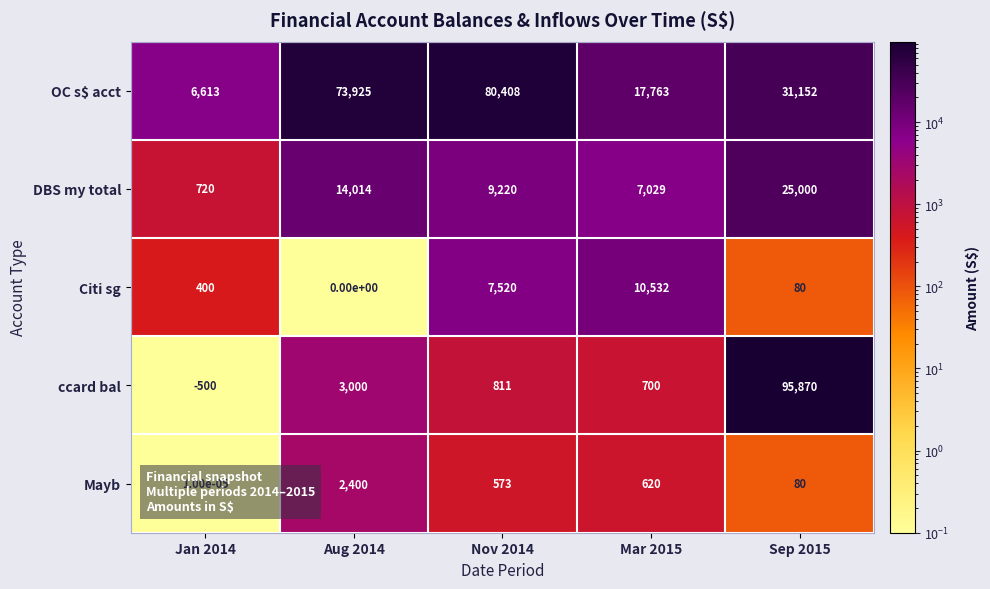

Which series has the largest total across all categories?

OC s$ acct